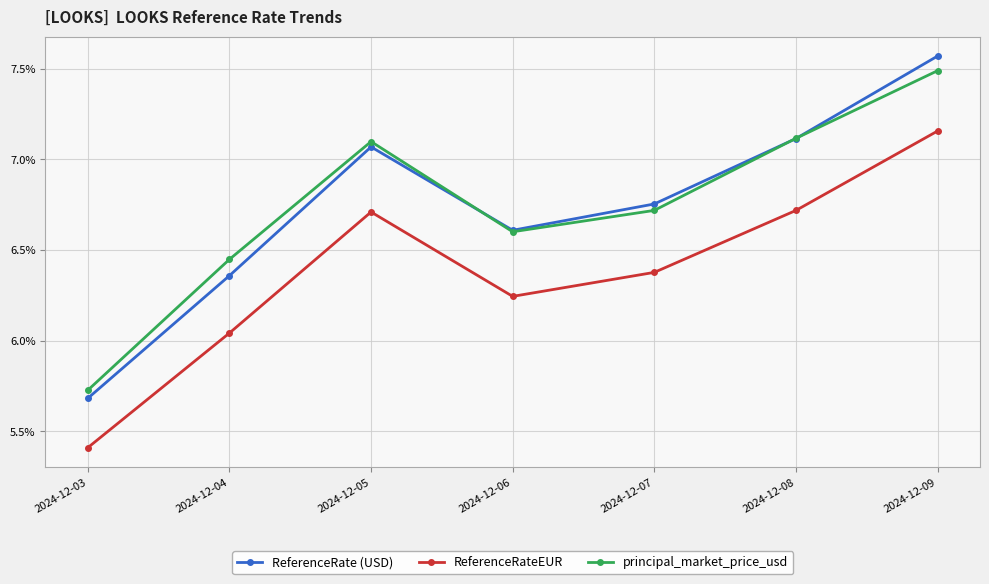

Which label corresponds to the largest value in the chart?

2024-12-09